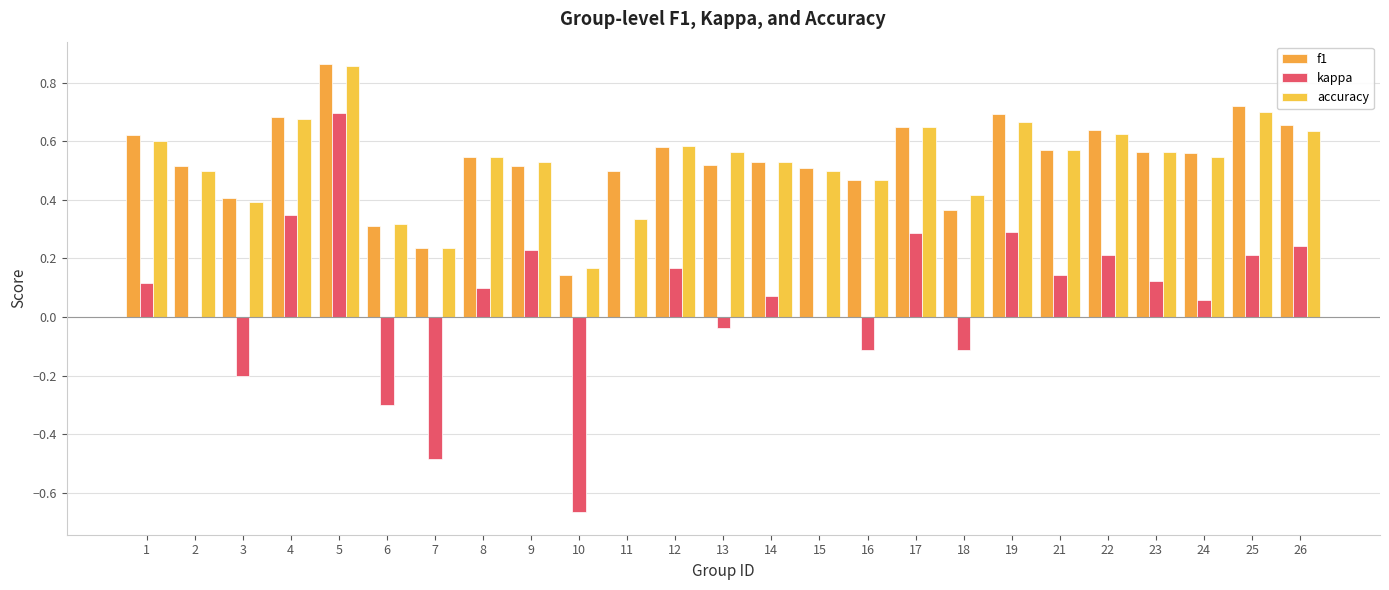

What are all the series names shown in the legend?

f1, kappa, accuracy